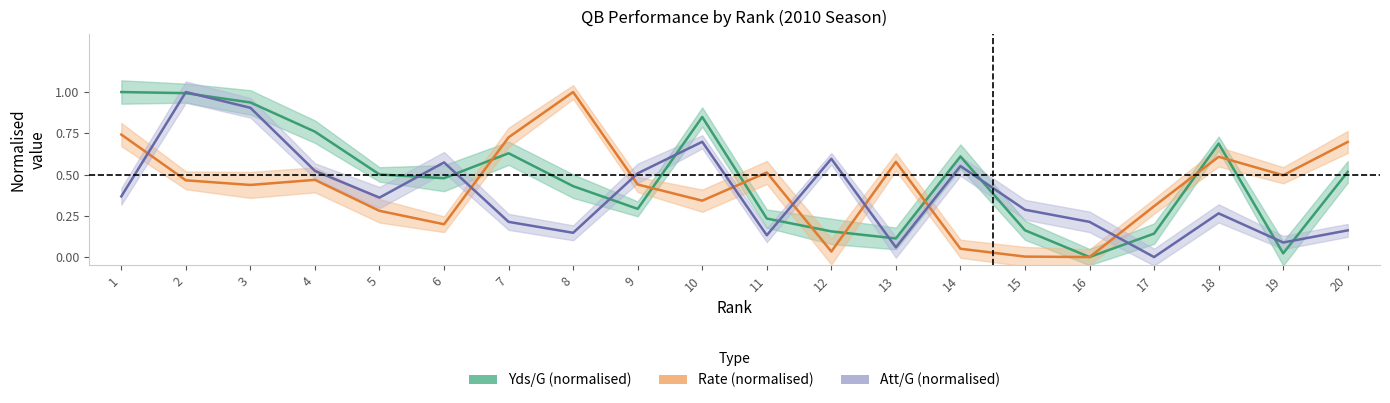

How many interior local peaks does the Yds/G series have?

4